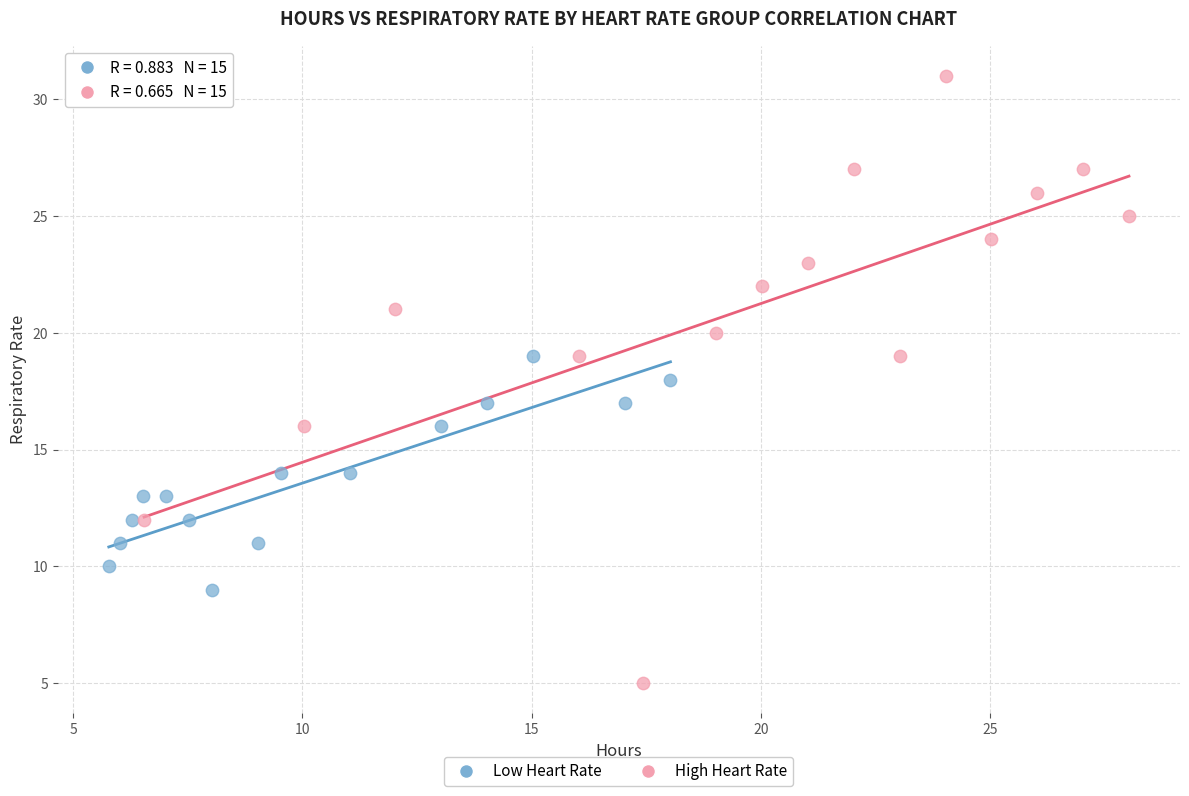

Which series contains the highest Y value?

High Heart Rate